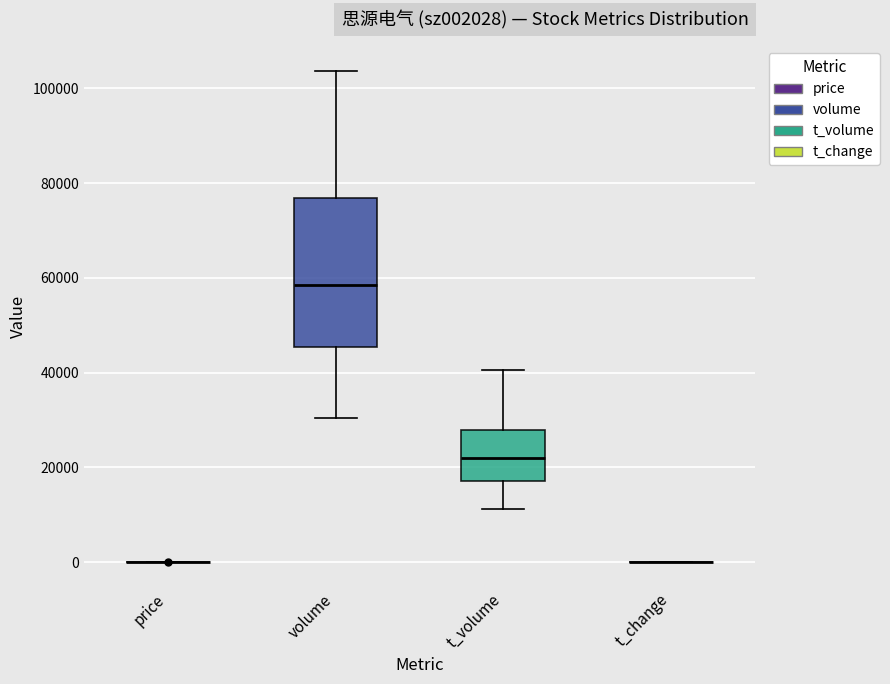

Reading left to right, transcribe this box plot: for each box, give where its median line is, the range the box spans, and where its two whiskers end, as read against the y-axis. The values are not printed on the chart, so give them approximately, as read against the axis.

price: box collapsed to a line at 0, whiskers 0 to 0
volume: median 58000, box 46000 to 76000, whiskers 30000 to 104000
t_volume: median 22000, box 18000 to 28000, whiskers 12000 to 40000
t_change: box collapsed to a line at 0, whiskers 0 to 0